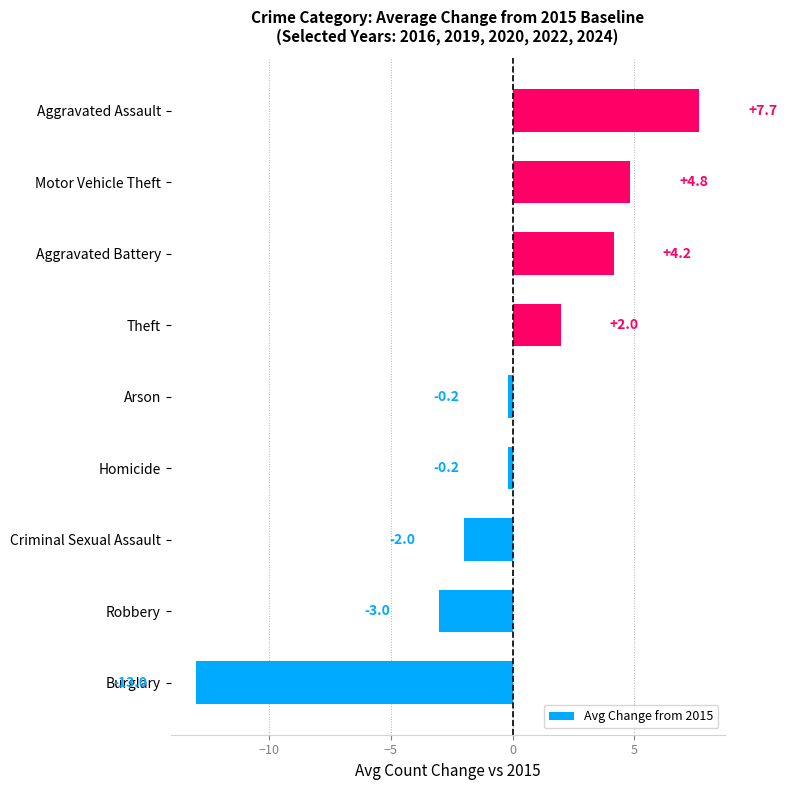

At which label is the value closest to -2?

Criminal Sexual Assault